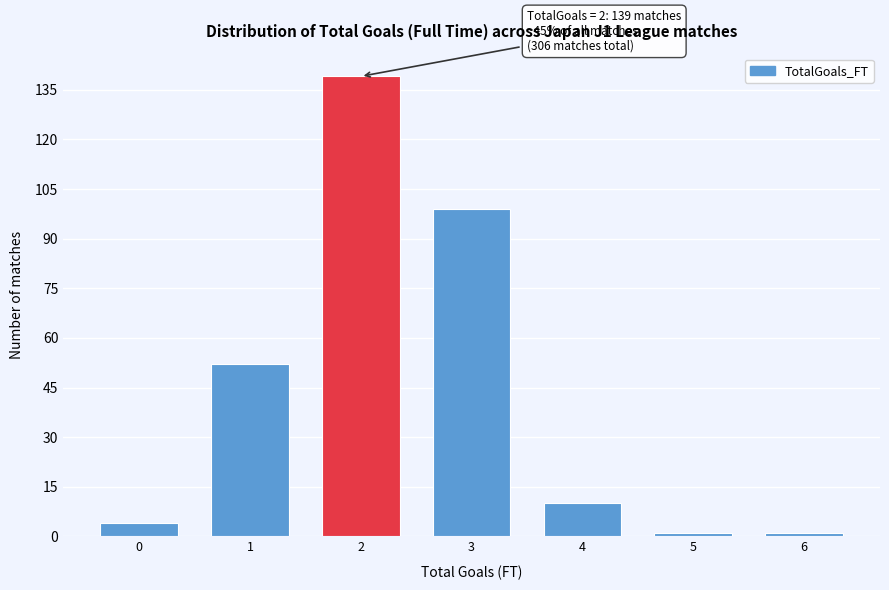

Reading left to right, transcribe all the data shown in this chart.

0=4	1=52	2=139	3=99	4=10	5=1	6=1